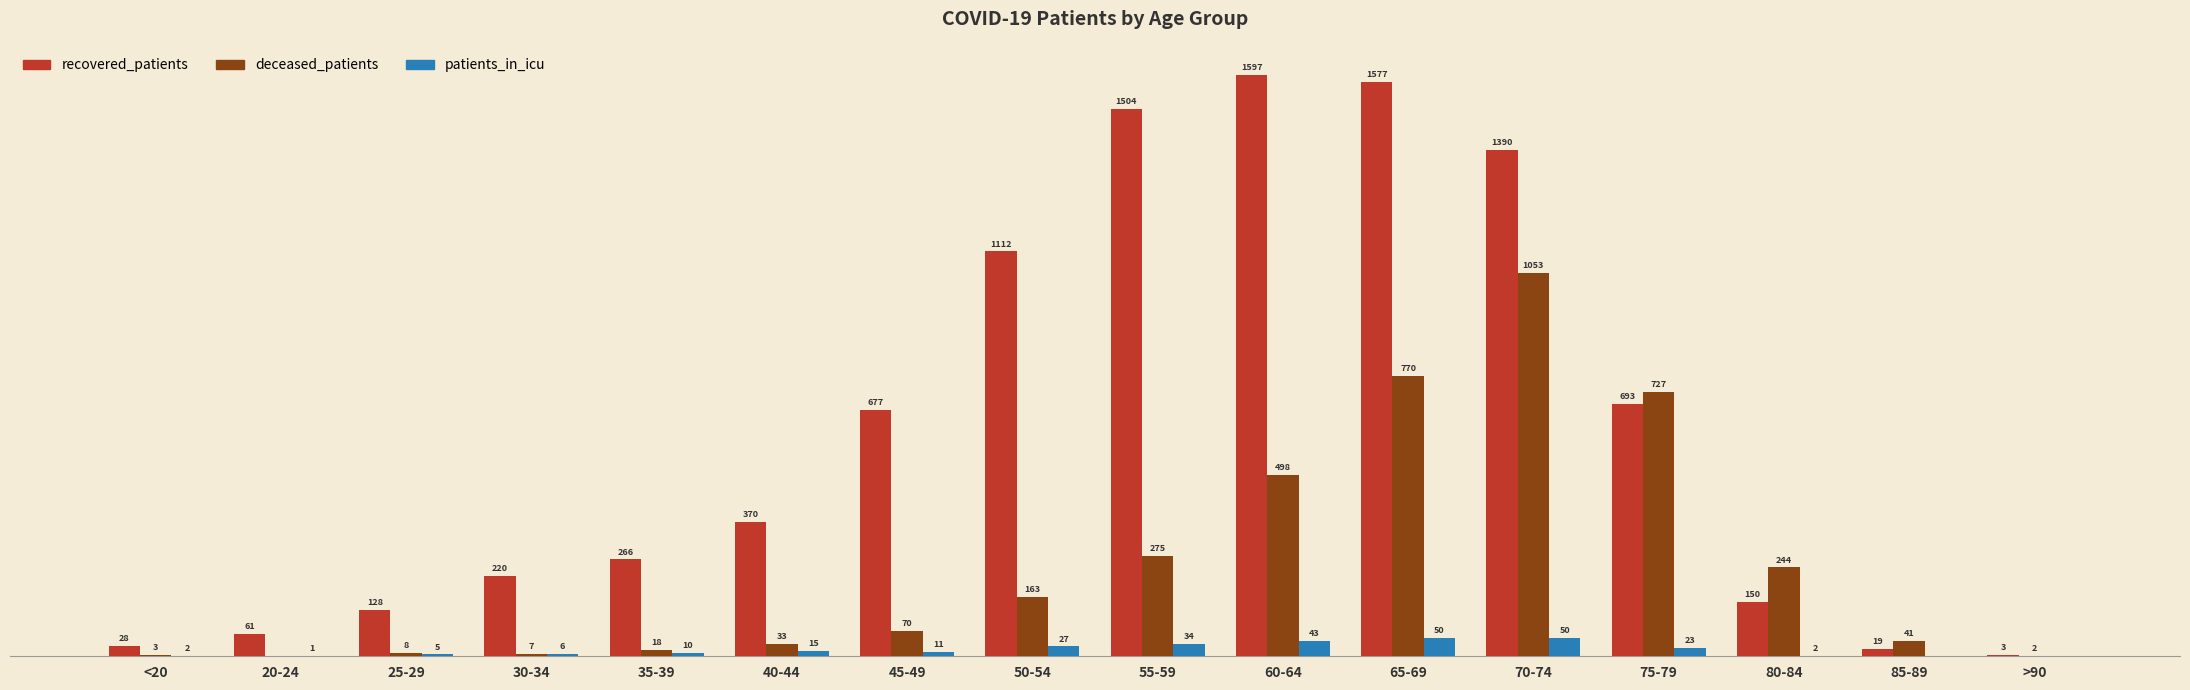

At which category is the sum across all series the highest?

70-74